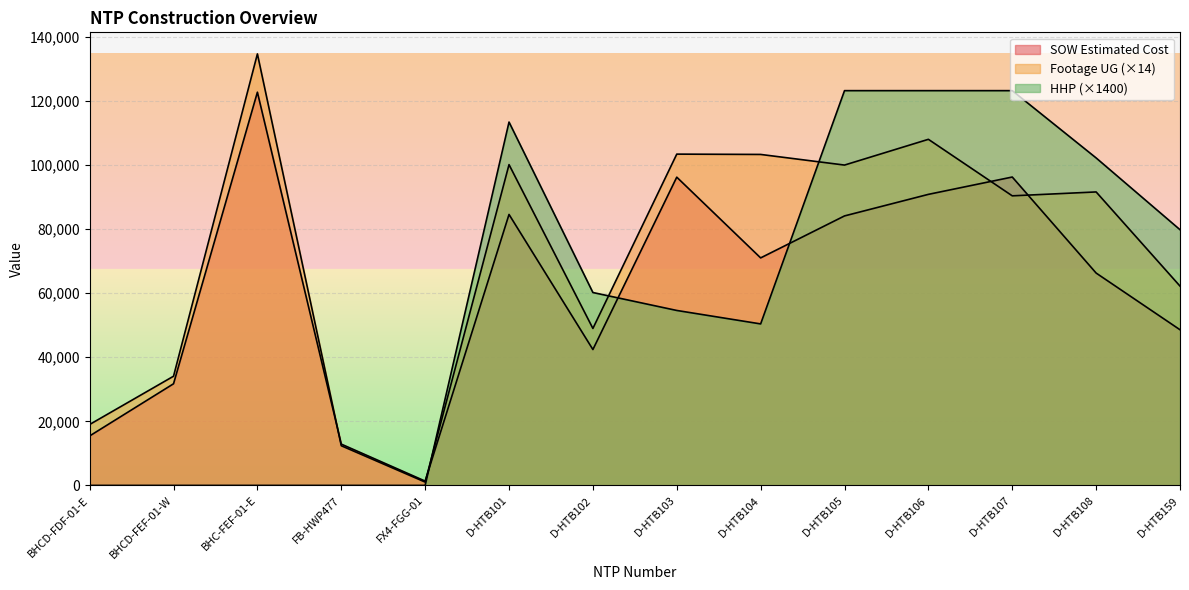

What is the label of the 9th point from the right?

D-HTB101